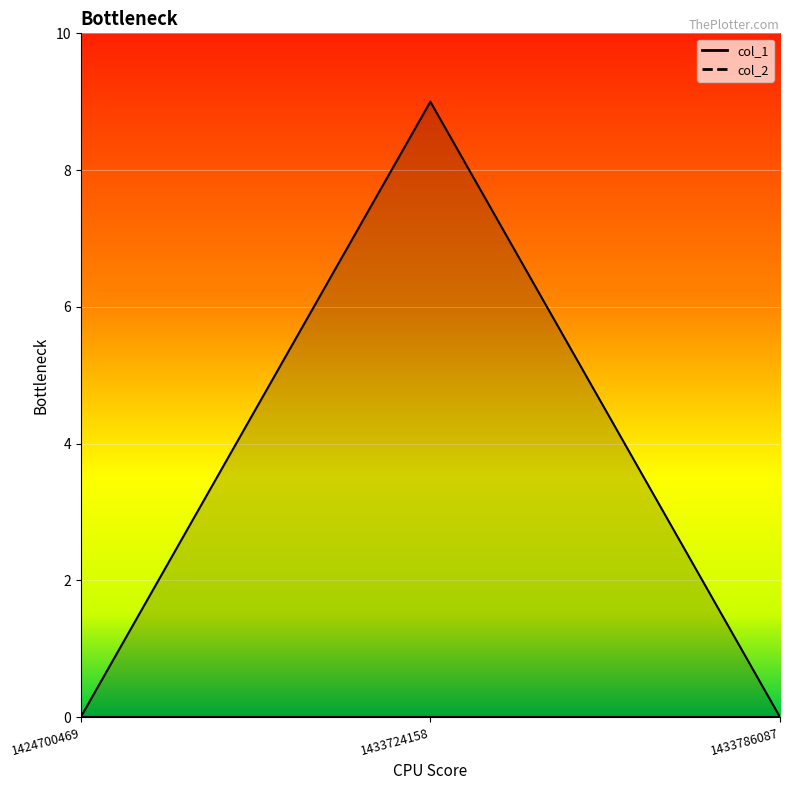

How many lines are shown in the chart?

1